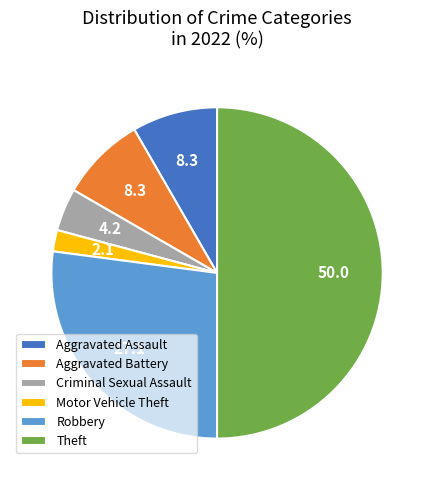

Is Criminal Sexual Assault the majority of the pie?

No